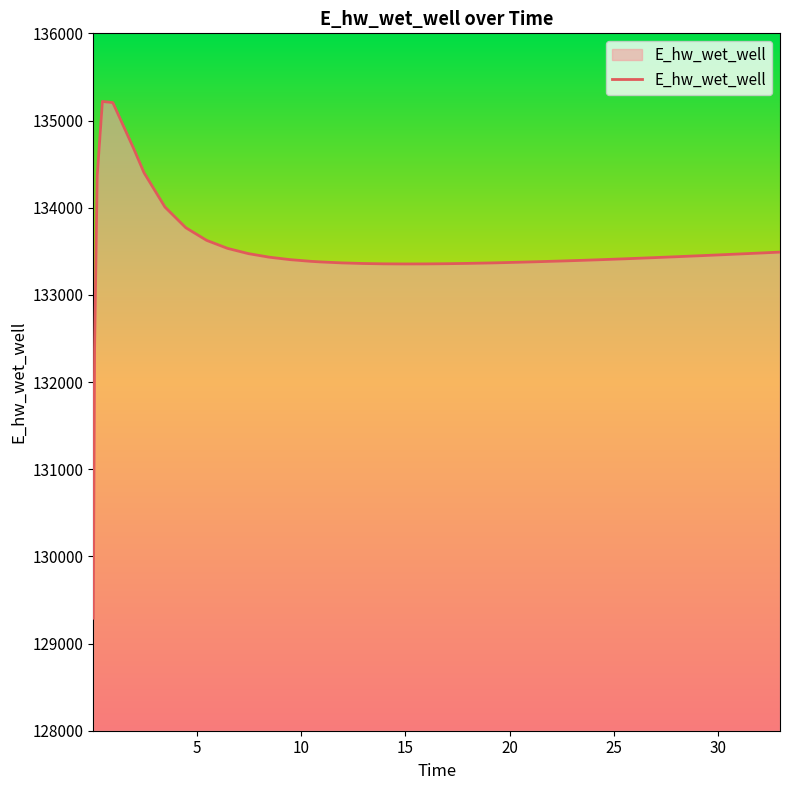

What is the minimum value shown in the chart?

129290.2